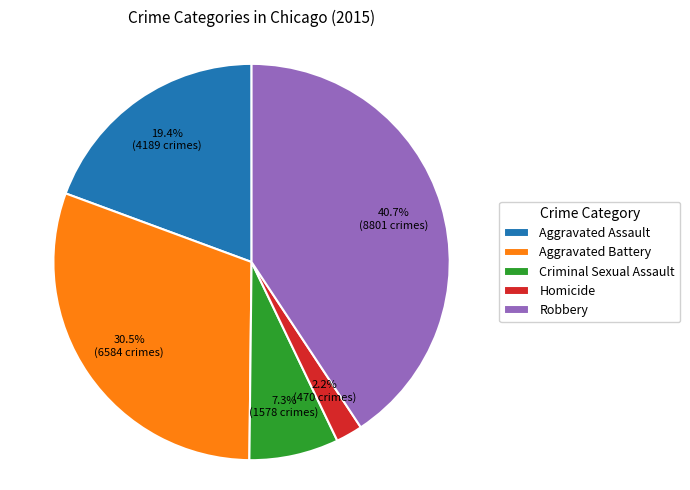

What is the ratio of the value at Aggravated Assault to the value at Robbery?

0.5